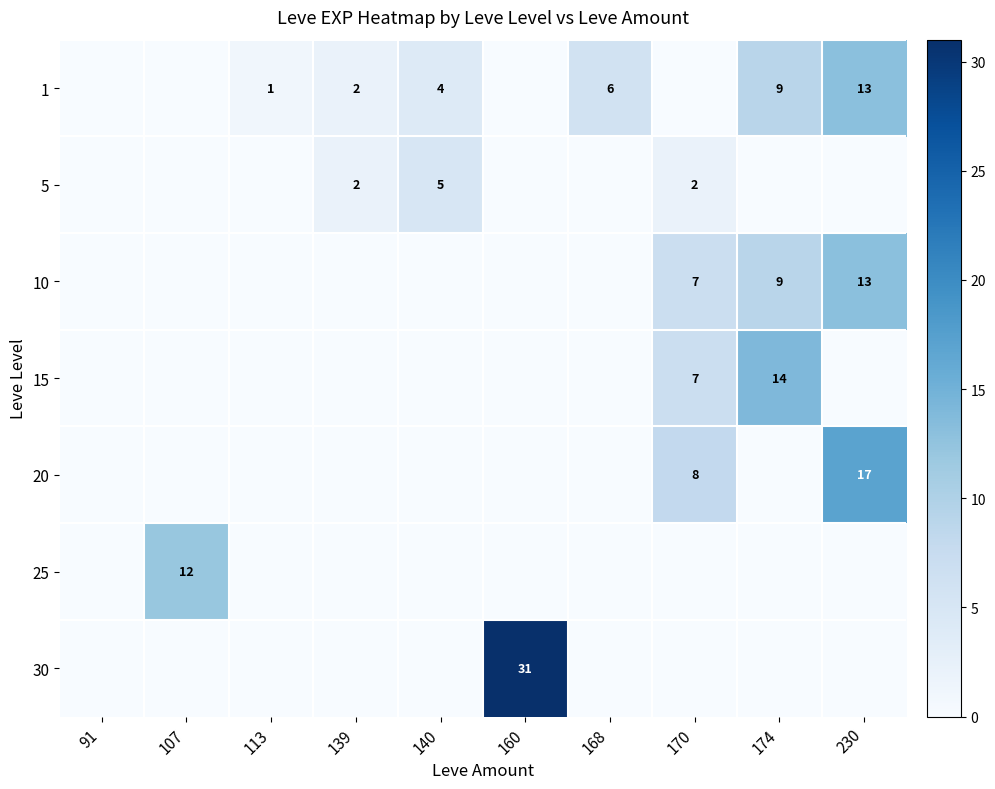

The 1 series shows 9 at 174. True or false?

True